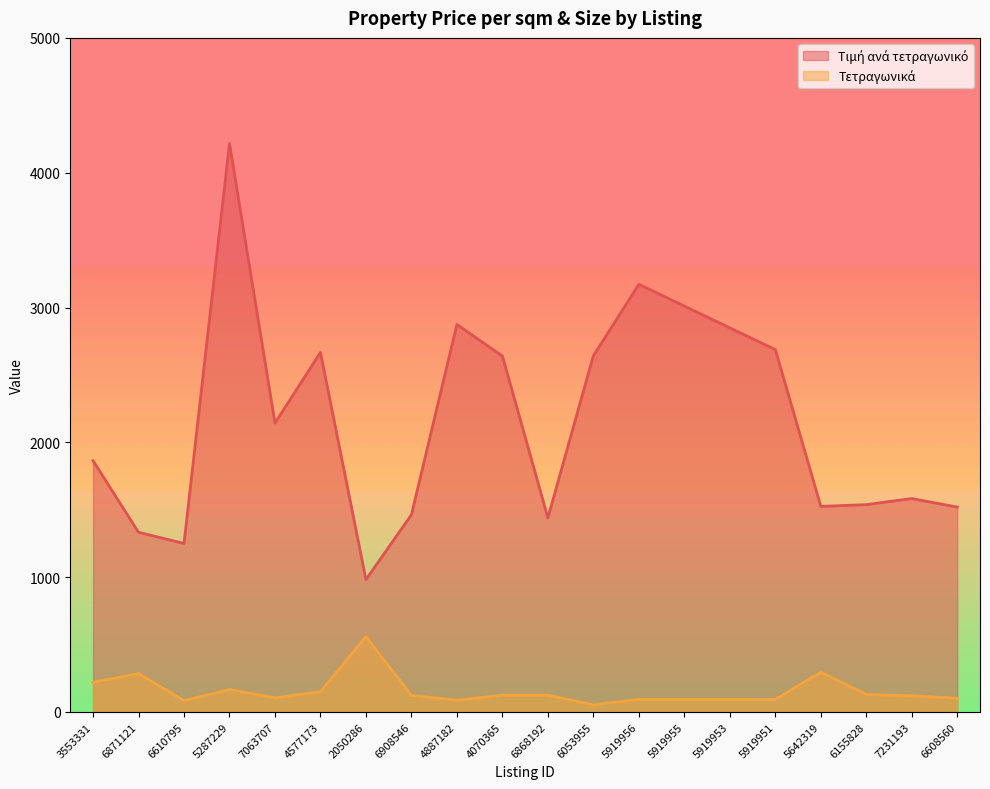

At which category does Τετραγωνικά reach its first local valley?

6610795